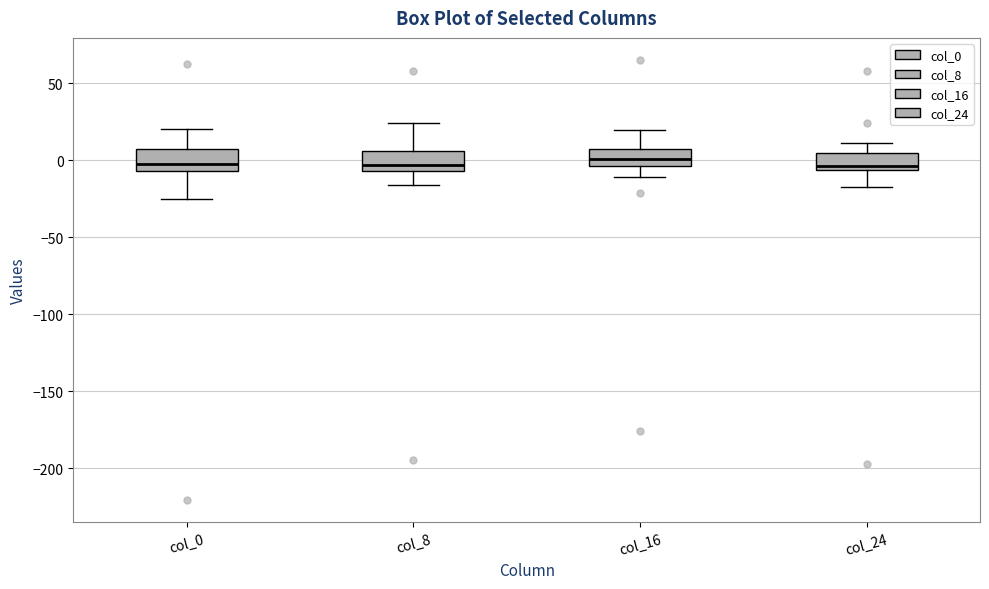

Reading left to right, transcribe this box plot: for each box, give where its median line is, the range the box spans, and where its two whiskers end, as read against the y-axis. The values are not printed on the chart, so give them approximately, as read against the axis.

col_0: median 0, box -5 to 5, whiskers -25 to 20
col_8: median -5 (just above the box's lower edge), box -5 to 5, whiskers -15 to 25
col_16: median 0, box -5 to 10, whiskers -10 to 20
col_24: median -5 (just above the box's lower edge), box -5 to 5, whiskers -15 to 10